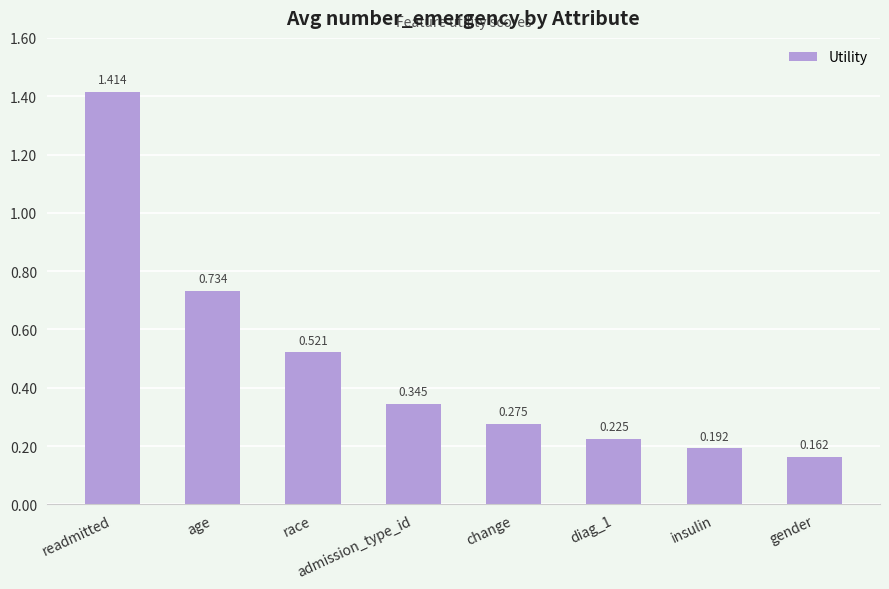

Which has a higher value, insulin or change?

change